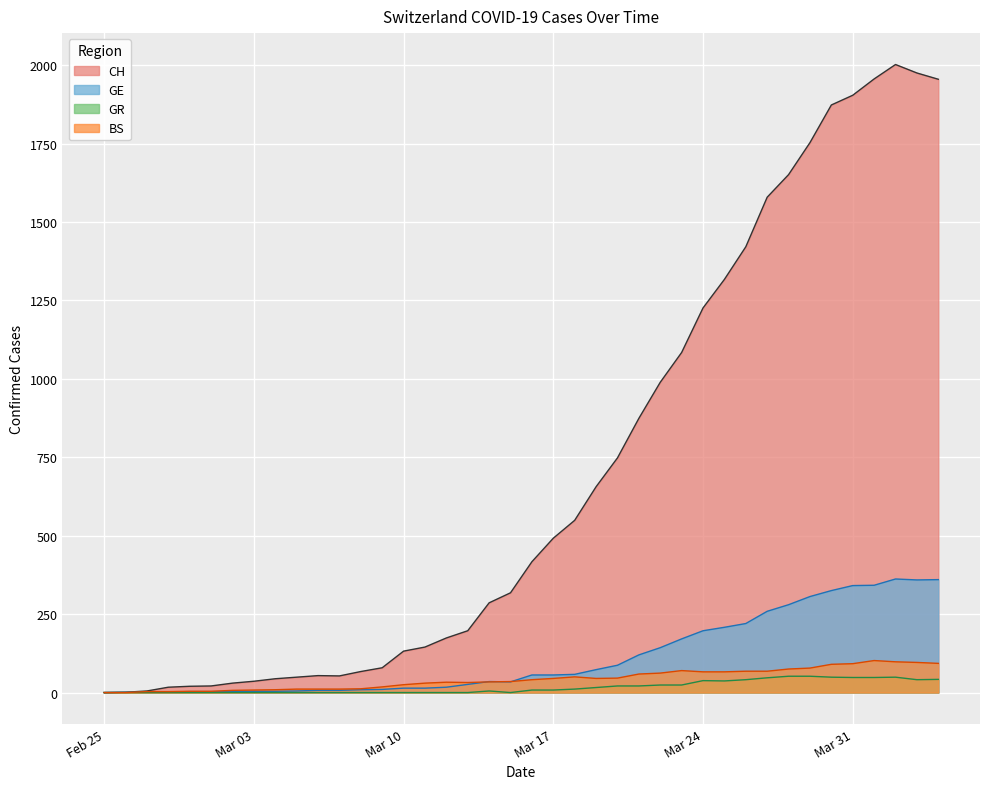

Count the number of data series in this chart.

4